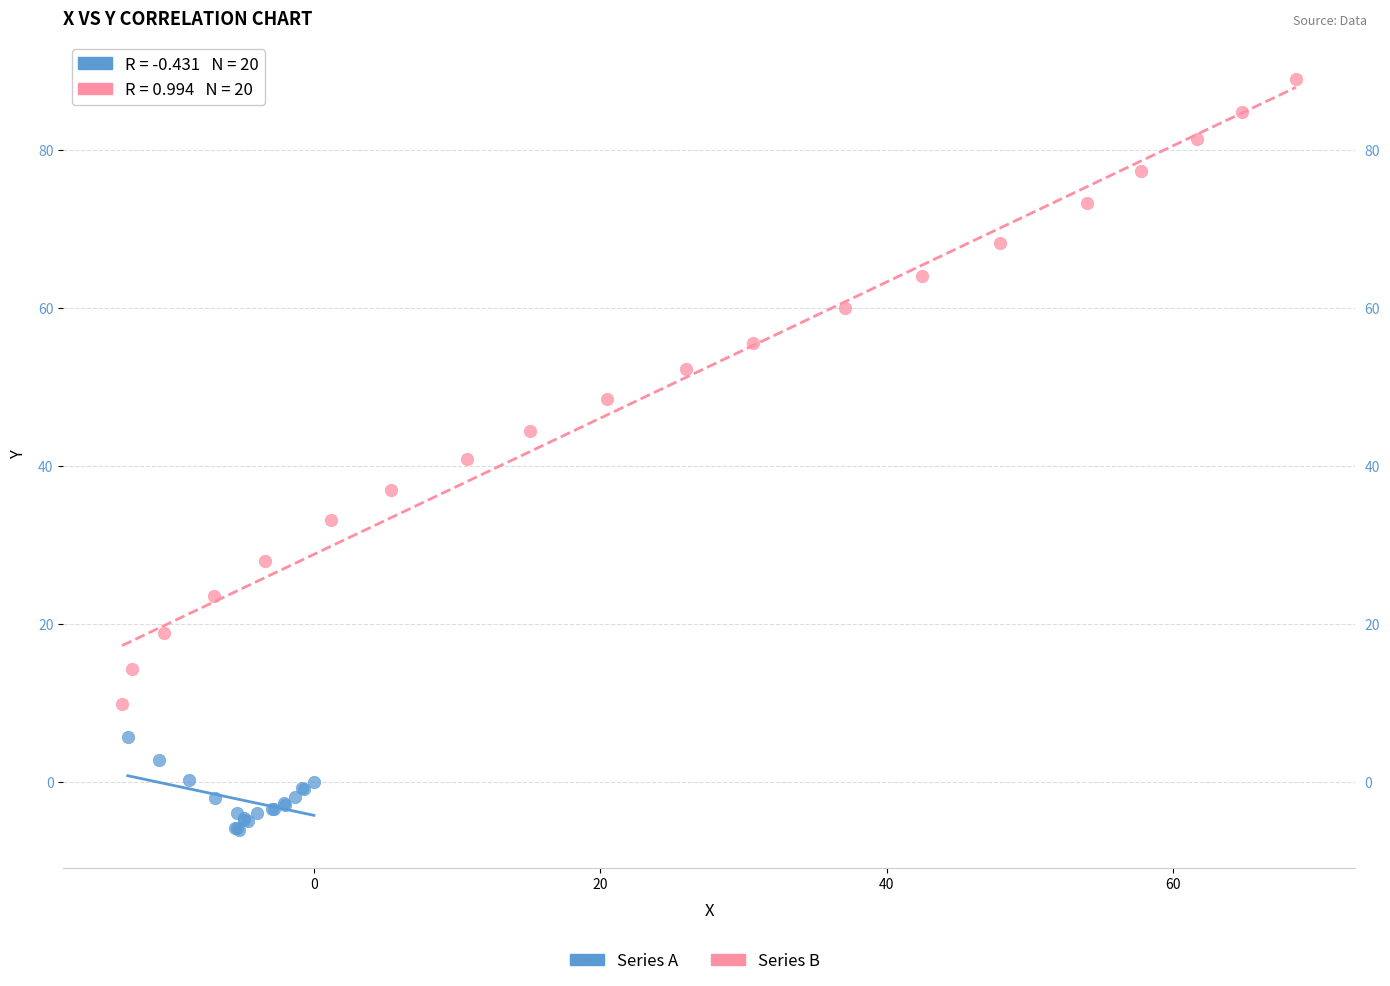

Which series has the widest spread of Y values?

Series B